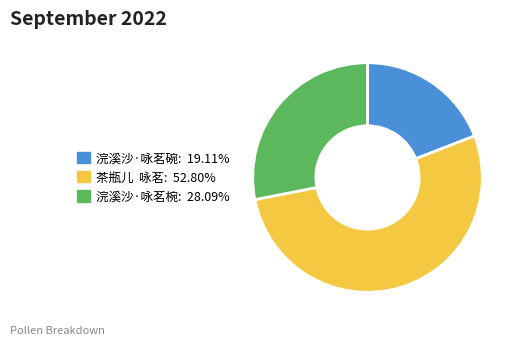

Rank the categories by value from lowest to highest.

浣溪沙·咏茗碗, 浣溪沙·咏茗椀, 茶瓶儿 咏茗